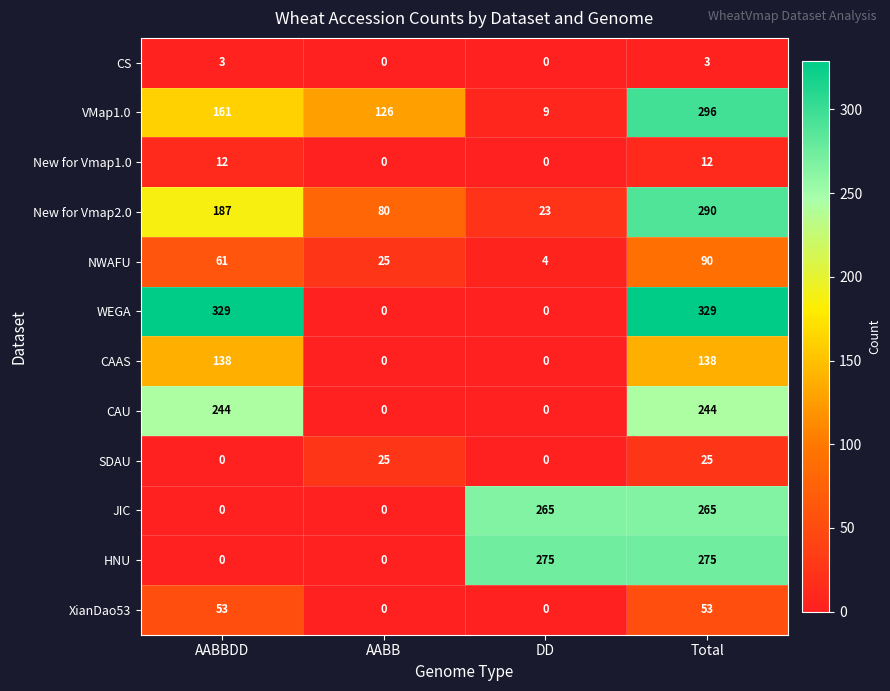

At which label does VMap1.0 reach its peak?

Total